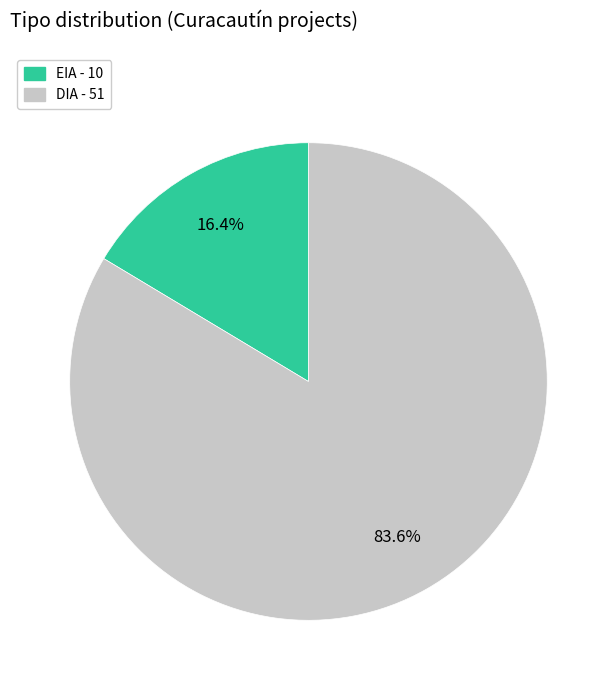

To the nearest percent, what is the combined percentage of EIA and DIA?

100%